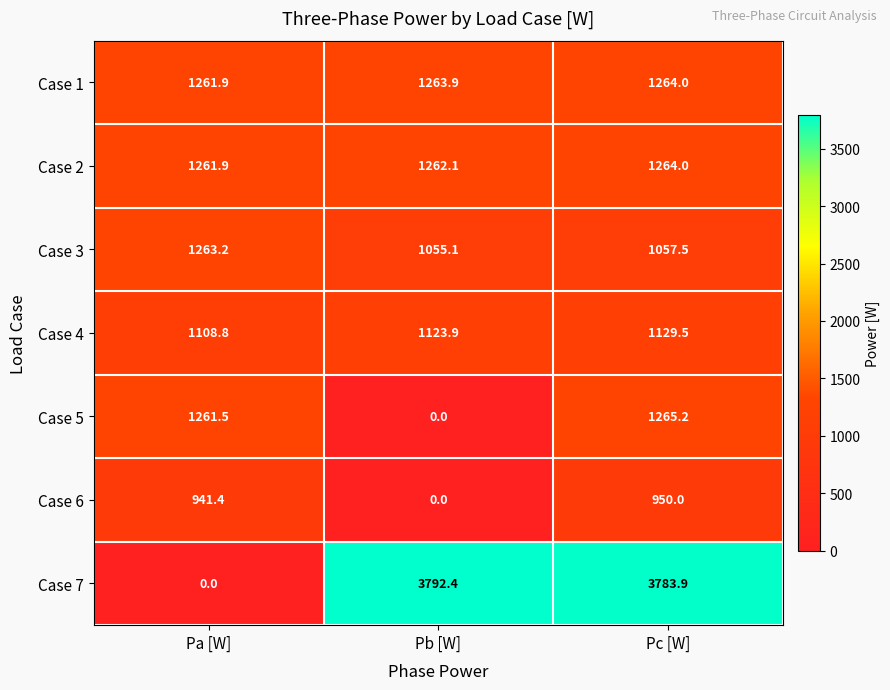

Reading right to left, list all the values displayed in this chart.

Case 1: 1264.0	1263.9	1261.9
Case 2: 1264.0	1262.1	1261.9
Case 3: 1057.5	1055.1	1263.2
Case 4: 1129.5	1123.9	1108.8
Case 5: 1265.2	0.0	1261.5
Case 6: 950.0	0.0	941.4
Case 7: 3783.9	3792.4	0.0